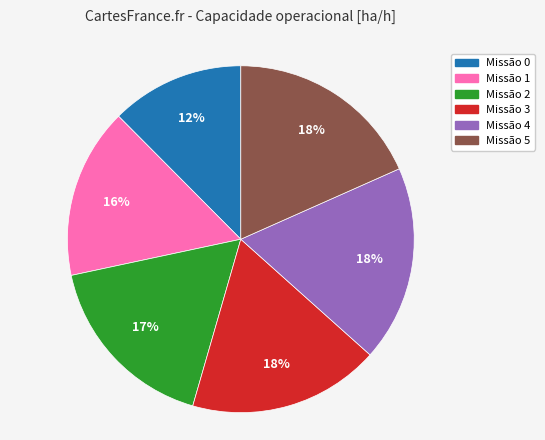

What is the ratio of the value at Missão 0 to the value at Missão 2?

0.7